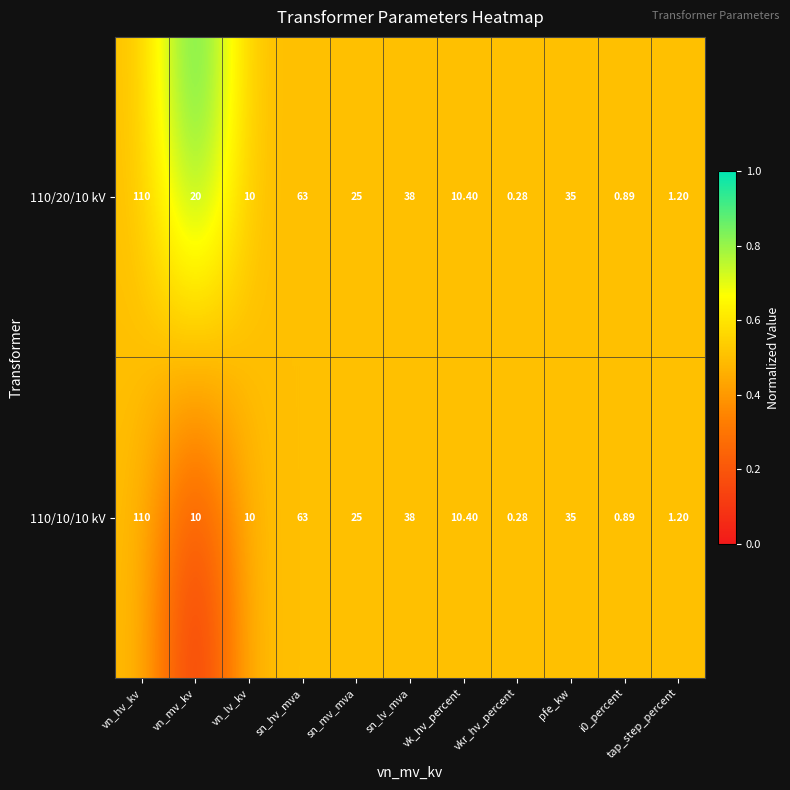

How many data points does each series have?

11